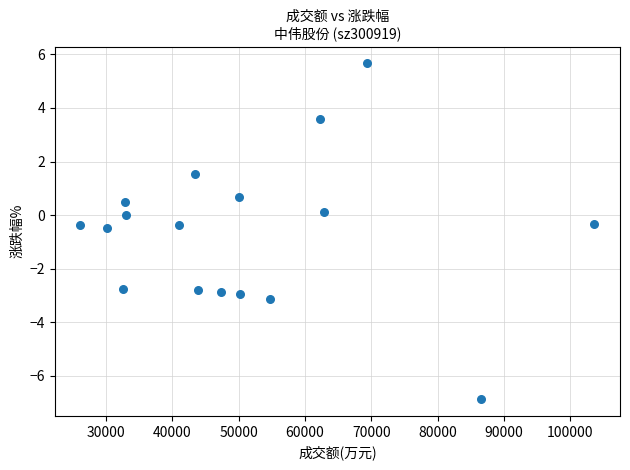

What is the range of X values (max minus min)?

77432.0